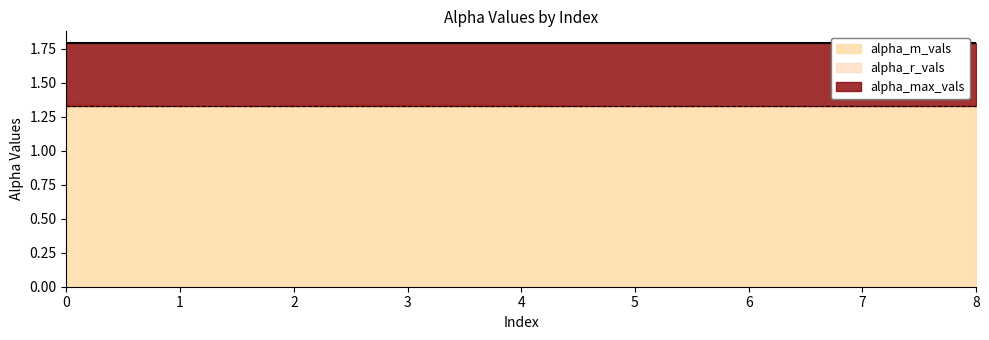

True or false: alpha_max_vals and alpha_m_vals cross at least once.

False